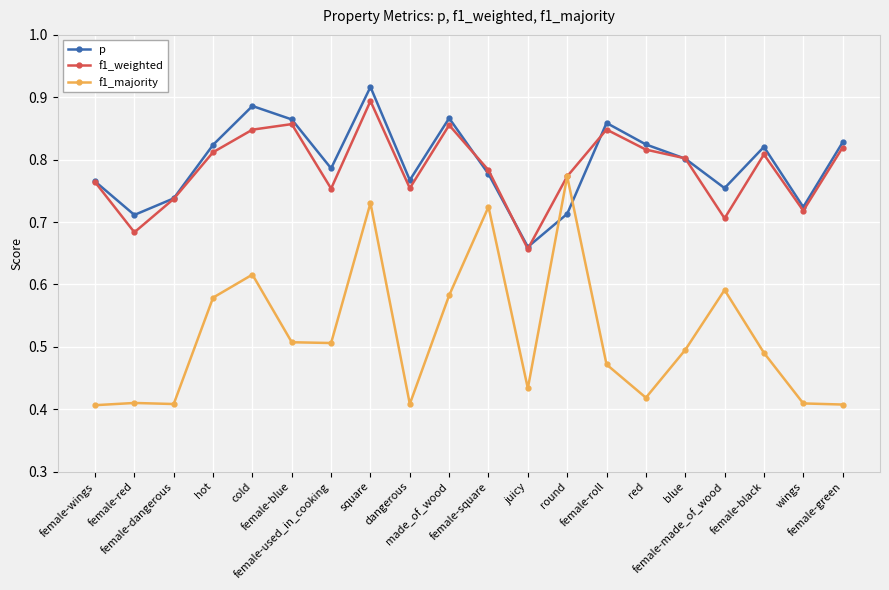

Count the f1_weighted values in the range 0 to 1.

20